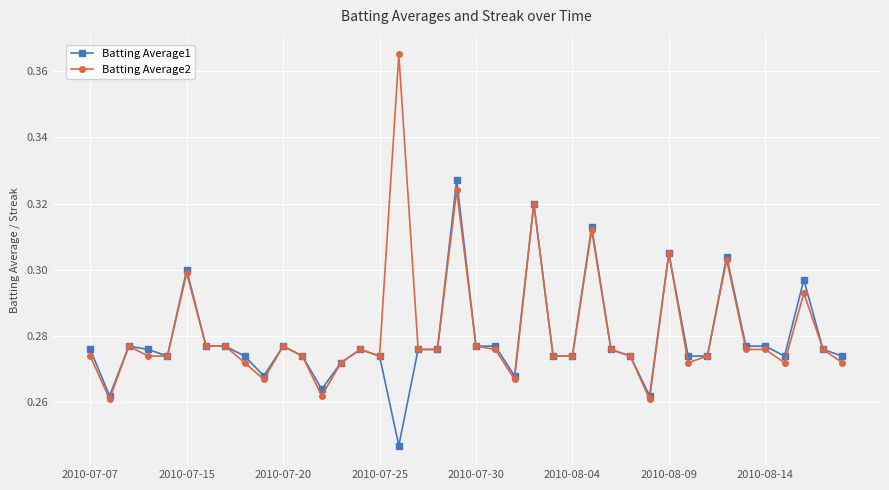

At how many categories does at least one series exceed 0?

40